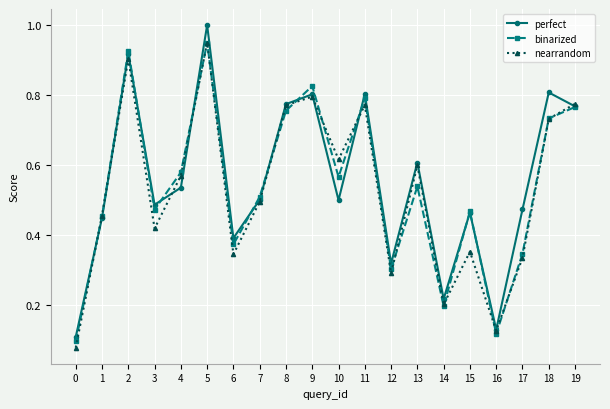

What is the sum of the perfect values at 6 and 8?

1.2